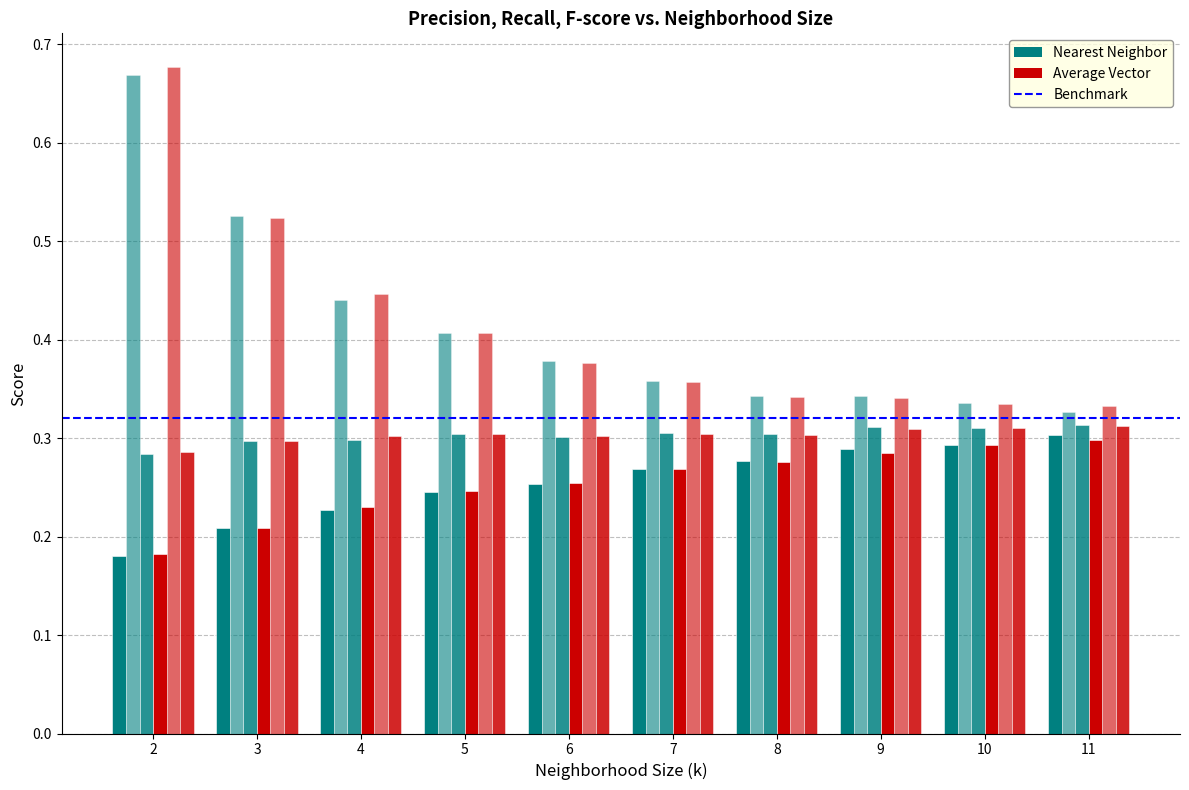

How many bars are there in each group?

6